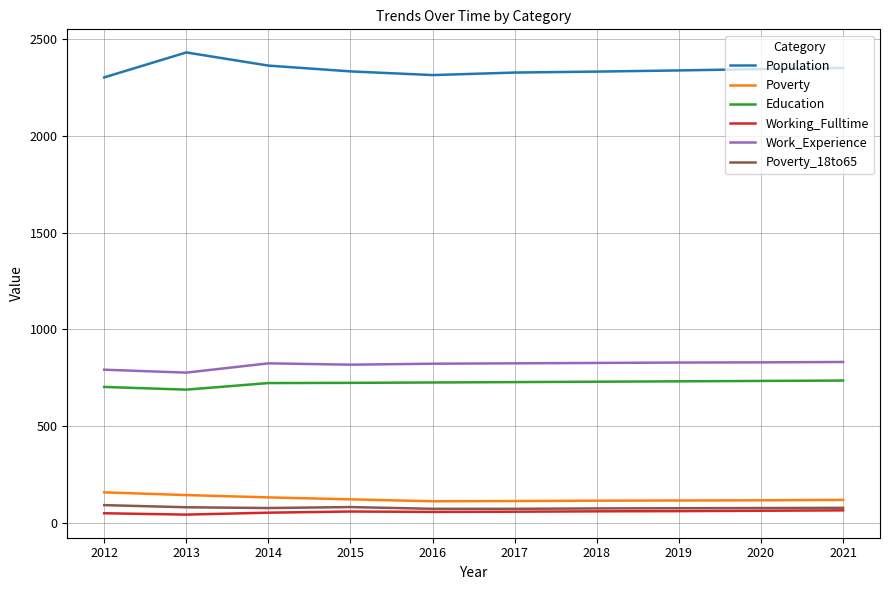

Is it true that Work_Experience equals 214 at 2012?

False